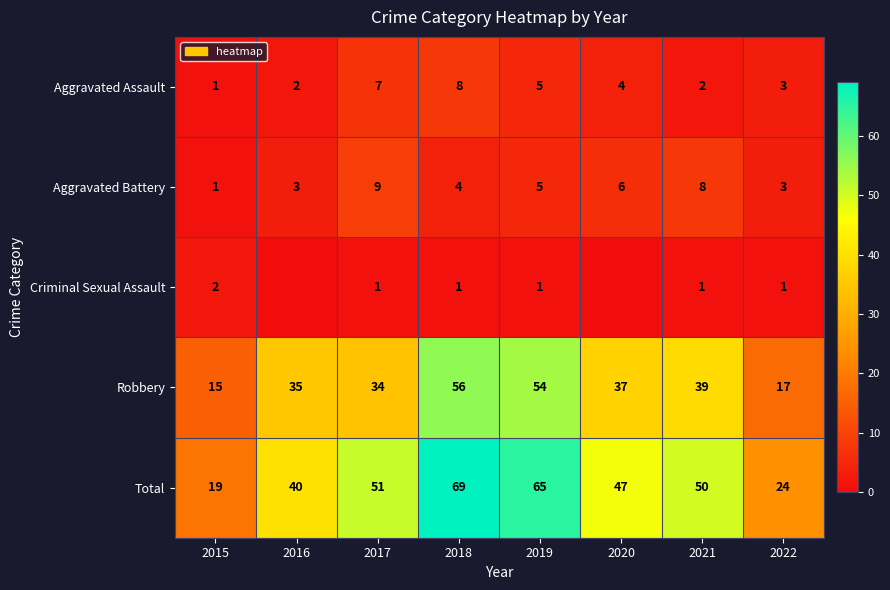

How many categories are shown in the chart?

8